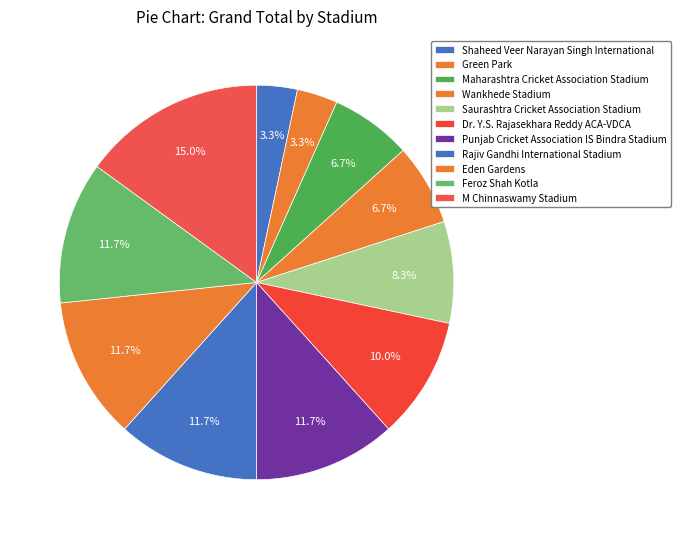

How many slices are in this pie chart?

11